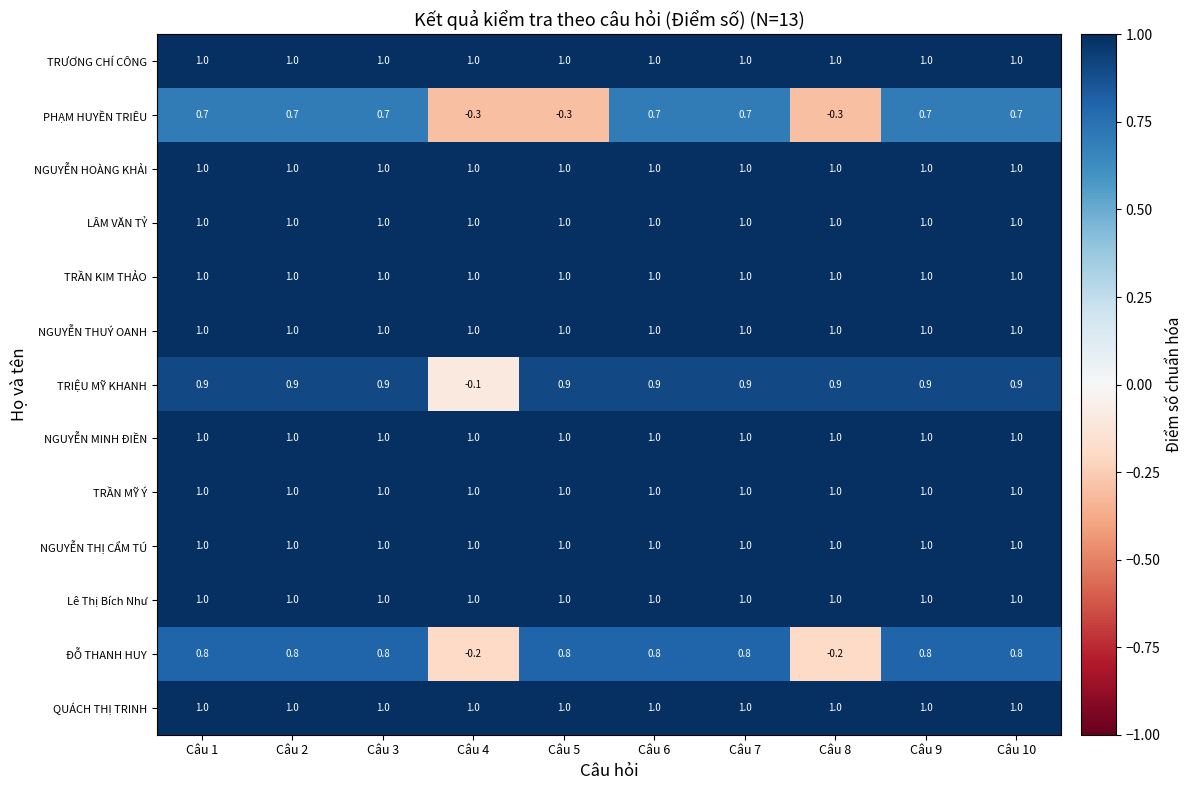

Count the number of categories in the chart.

10